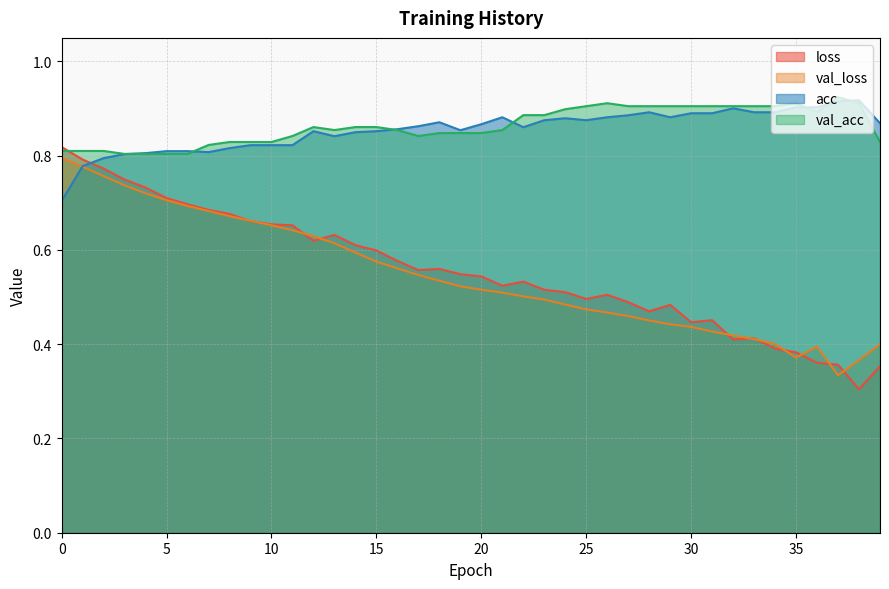

Reading left to right, what are all the values shown in this chart?

loss: 0=0.8	1=0.8	2=0.8	3=0.7	4=0.7	5=0.7	6=0.7	7=0.7	8=0.7	9=0.7	10=0.7	11=0.7	12=0.6	13=0.6	14=0.6	15=0.6	16=0.6	17=0.6	18=0.6	19=0.5	20=0.5	21=0.5	22=0.5	23=0.5	24=0.5	25=0.5	26=0.5	27=0.5	28=0.5	29=0.5	30=0.4	31=0.5	32=0.4	33=0.4	34=0.4	35=0.4	36=0.4	37=0.4	38=0.3	39=0.4
val_loss: 0=0.8	1=0.8	2=0.8	3=0.7	4=0.7	5=0.7	6=0.7	7=0.7	8=0.7	9=0.7	10=0.7	11=0.6	12=0.6	13=0.6	14=0.6	15=0.6	16=0.6	17=0.5	18=0.5	19=0.5	20=0.5	21=0.5	22=0.5	23=0.5	24=0.5	25=0.5	26=0.5	27=0.5	28=0.5	29=0.4	30=0.4	31=0.4	32=0.4	33=0.4	34=0.4	35=0.4	36=0.4	37=0.3	38=0.4	39=0.4
acc: 0=0.7	1=0.8	2=0.8	3=0.8	4=0.8	5=0.8	6=0.8	7=0.8	8=0.8	9=0.8	10=0.8	11=0.8	12=0.9	13=0.8	14=0.8	15=0.9	16=0.9	17=0.9	18=0.9	19=0.9	20=0.9	21=0.9	22=0.9	23=0.9	24=0.9	25=0.9	26=0.9	27=0.9	28=0.9	29=0.9	30=0.9	31=0.9	32=0.9	33=0.9	34=0.9	35=0.9	36=0.9	37=0.9	38=0.9	39=0.9
val_acc: 0=0.8	1=0.8	2=0.8	3=0.8	4=0.8	5=0.8	6=0.8	7=0.8	8=0.8	9=0.8	10=0.8	11=0.8	12=0.9	13=0.9	14=0.9	15=0.9	16=0.9	17=0.8	18=0.8	19=0.8	20=0.8	21=0.9	22=0.9	23=0.9	24=0.9	25=0.9	26=0.9	27=0.9	28=0.9	29=0.9	30=0.9	31=0.9	32=0.9	33=0.9	34=0.9	35=0.9	36=0.9	37=0.9	38=0.9	39=0.8